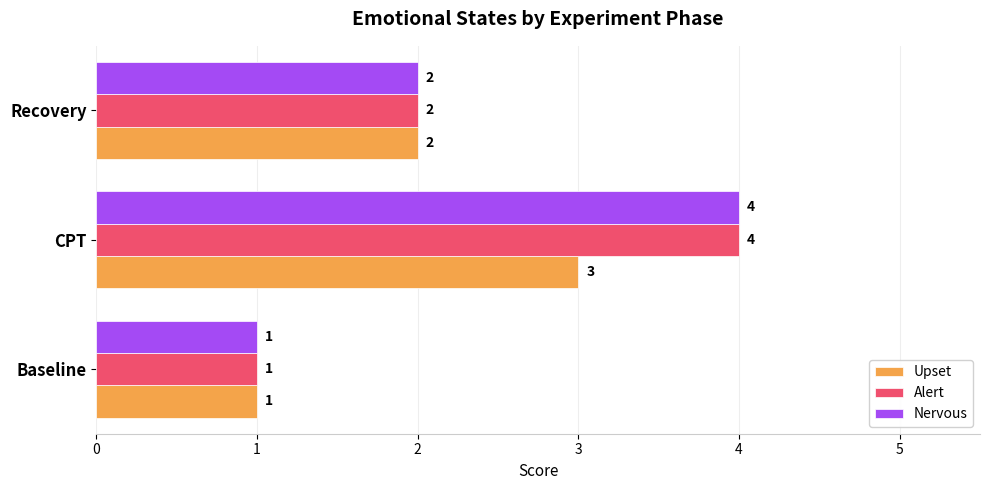

What is the smallest value displayed?

1